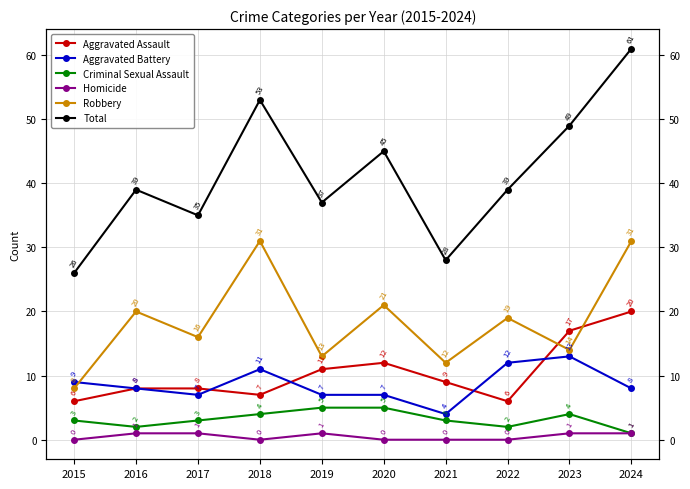

Read the Criminal Sexual Assault value at 2015.

3